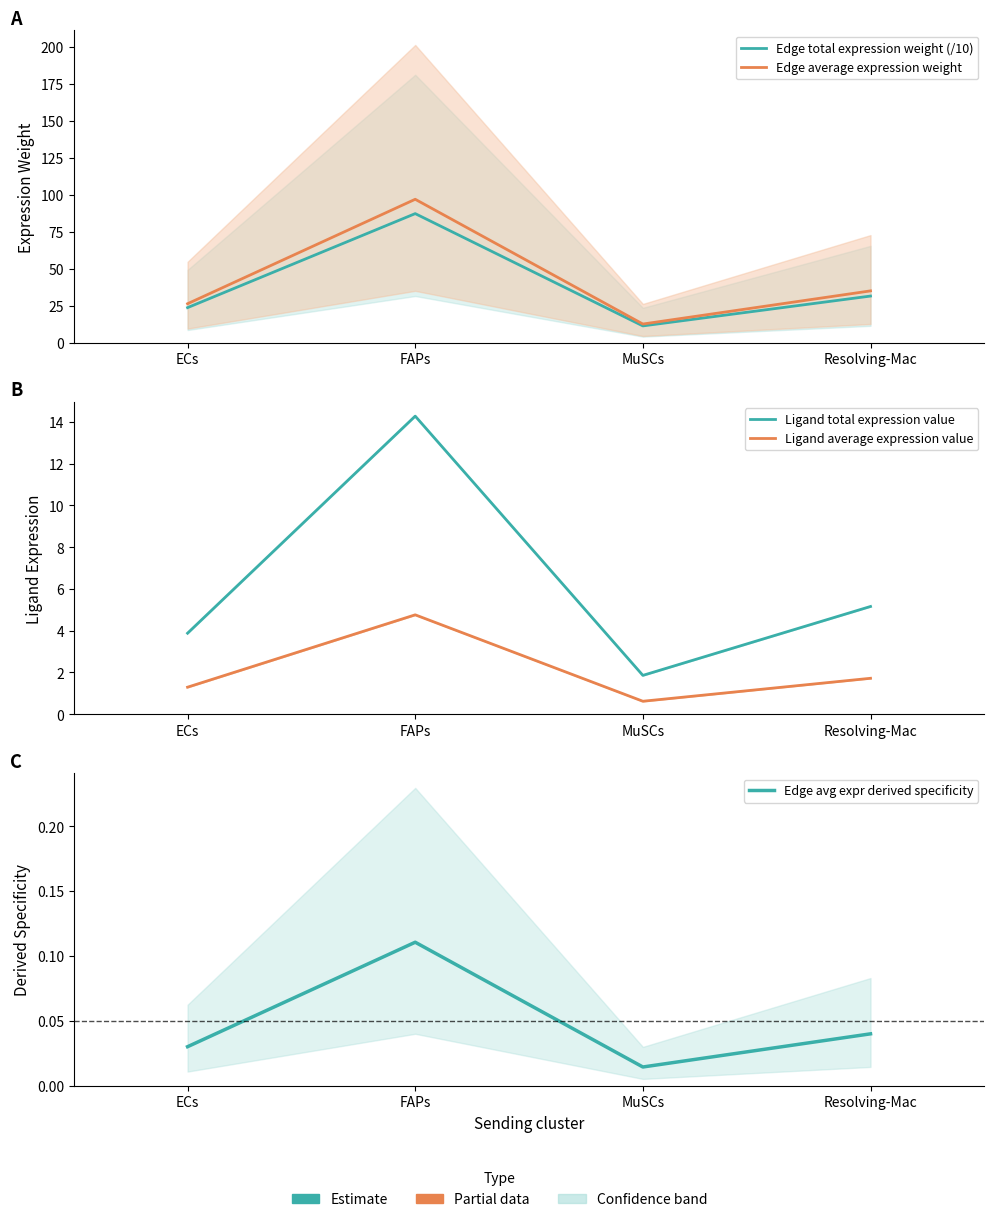

What is the minimum value for Ligand total expression value?

1.9